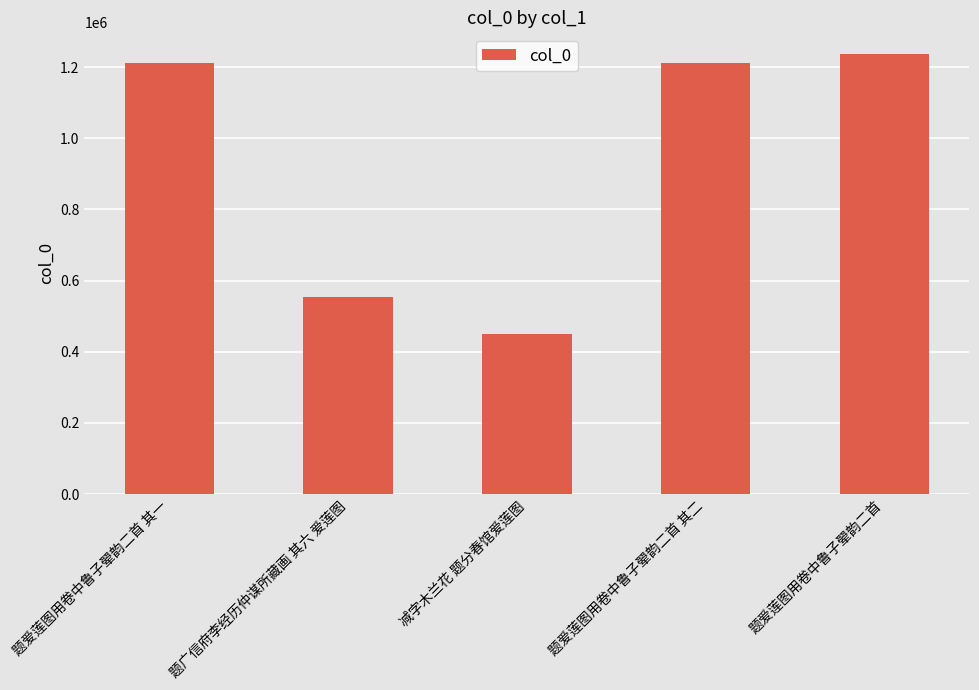

What is the sum of all values?

4660620